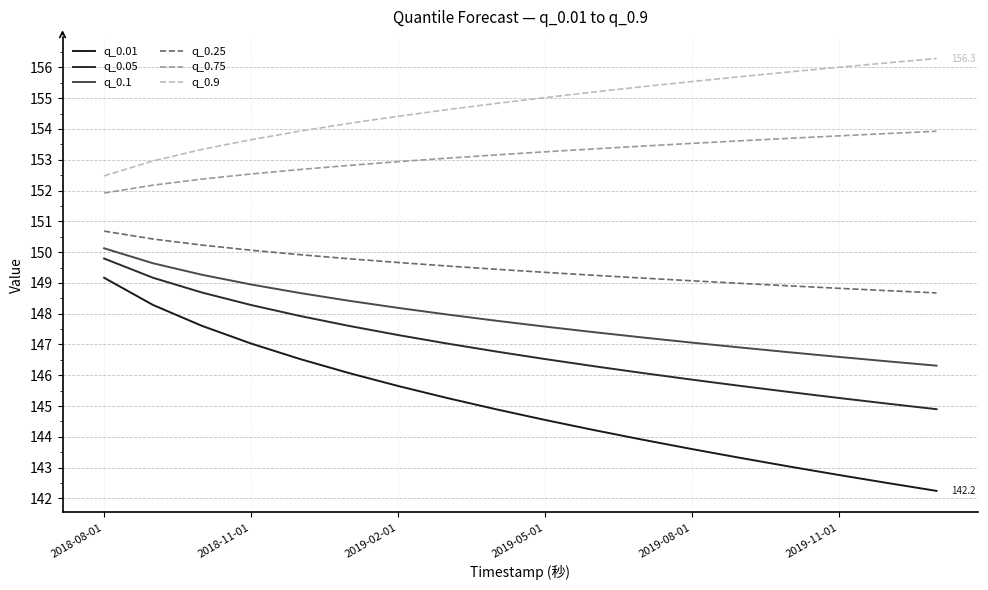

How many lines are shown in the chart?

6